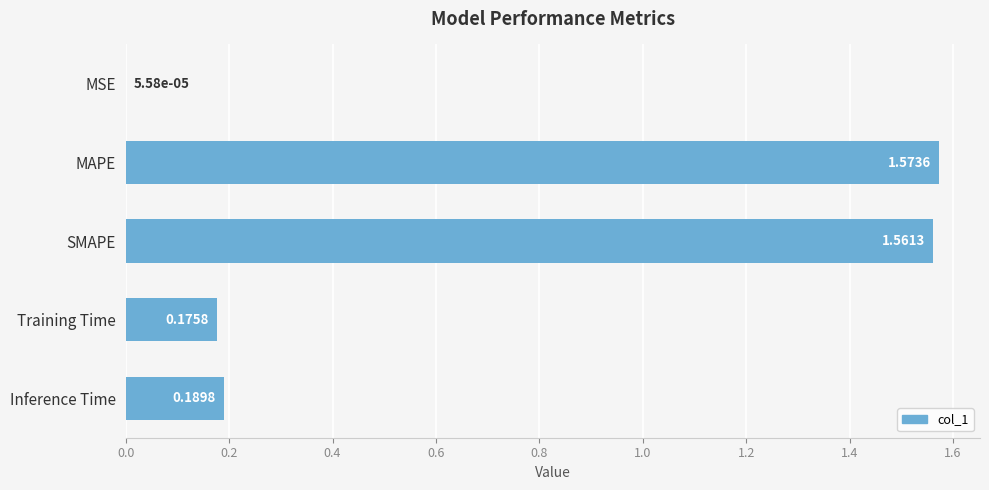

Which category has the highest value across all series?

MAPE